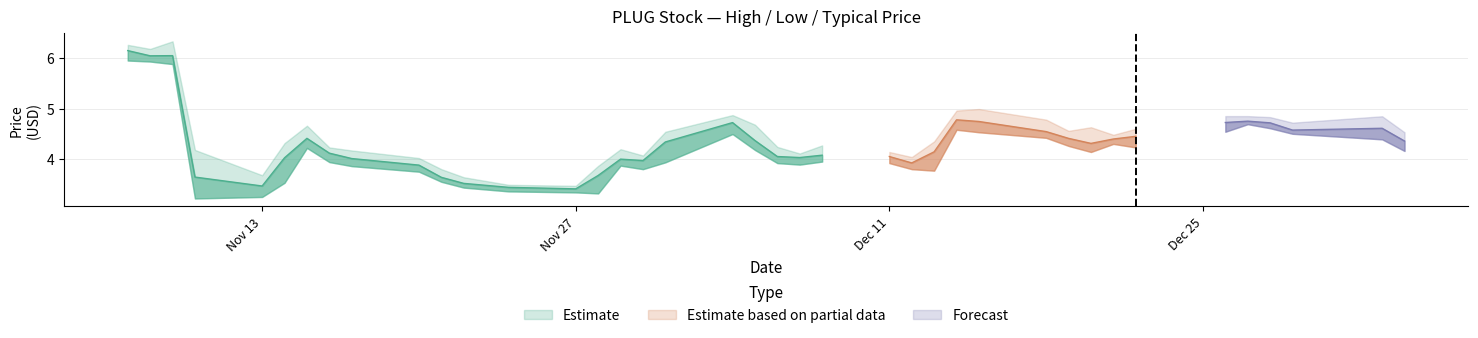

Count the number of data series in this chart.

3